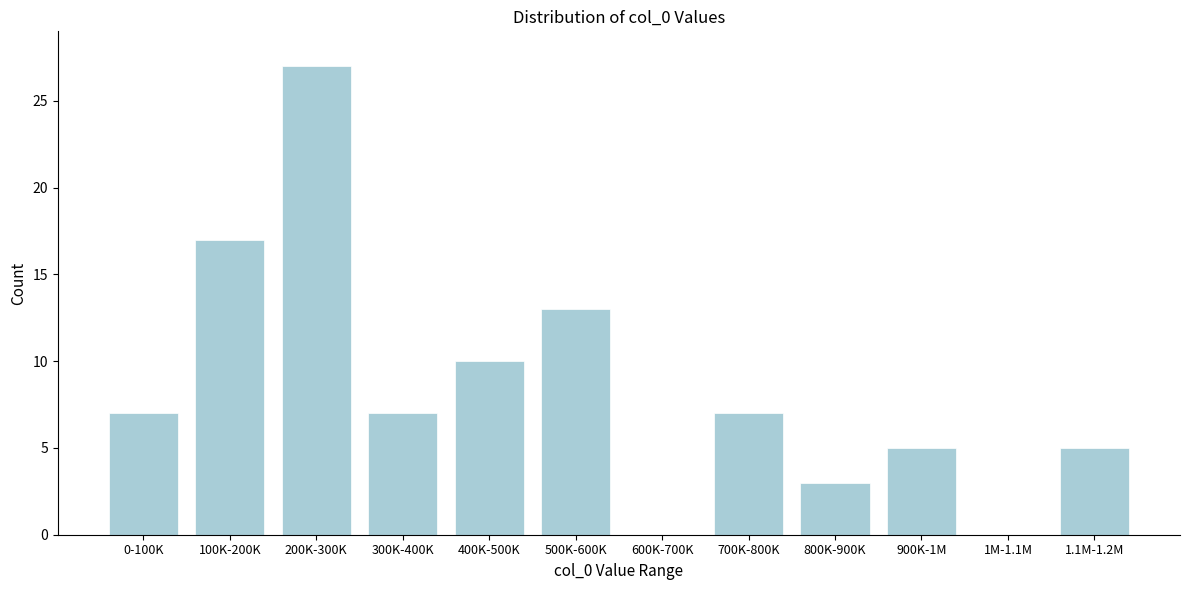

Reading left to right, what are all the values shown in this chart?

0-100K=7	100K-200K=17	200K-300K=27	300K-400K=7	400K-500K=10	500K-600K=13	600K-700K=0	700K-800K=7	800K-900K=3	900K-1M=5	1M-1.1M=0	1.1M-1.2M=5